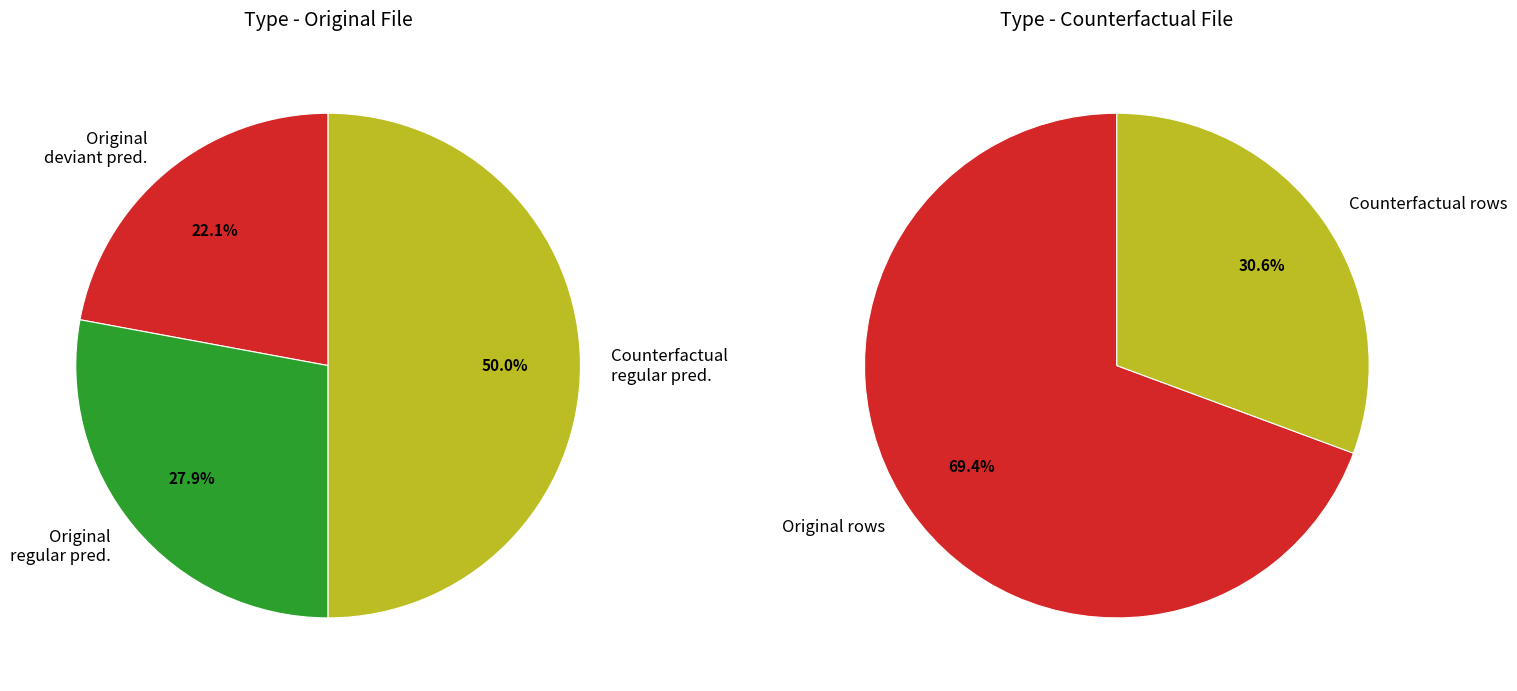

Is there any slice that represents more than half of the pie?

Yes